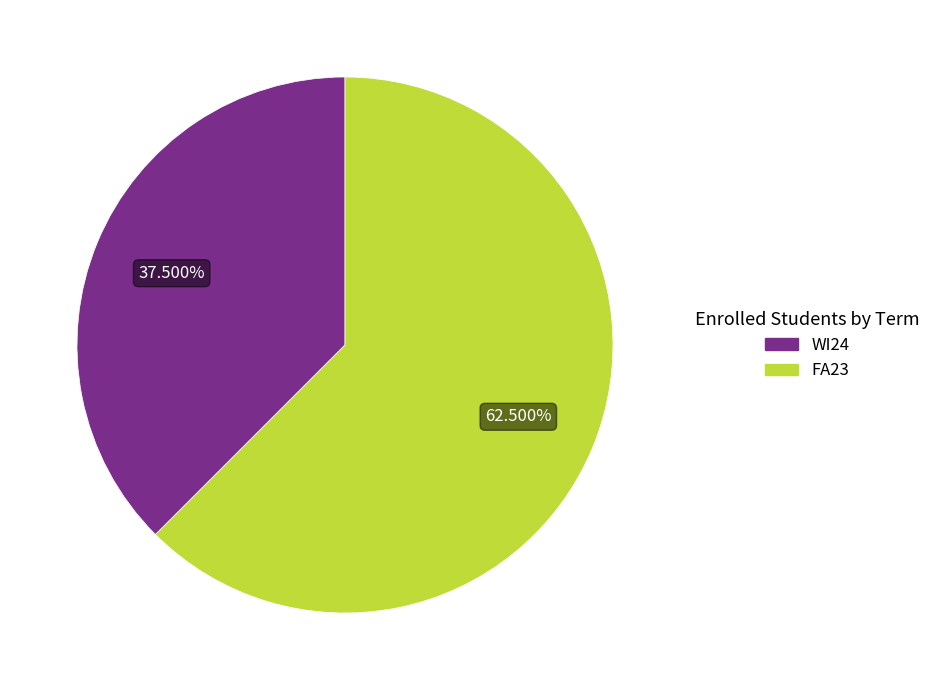

How many slices are in this pie chart?

2